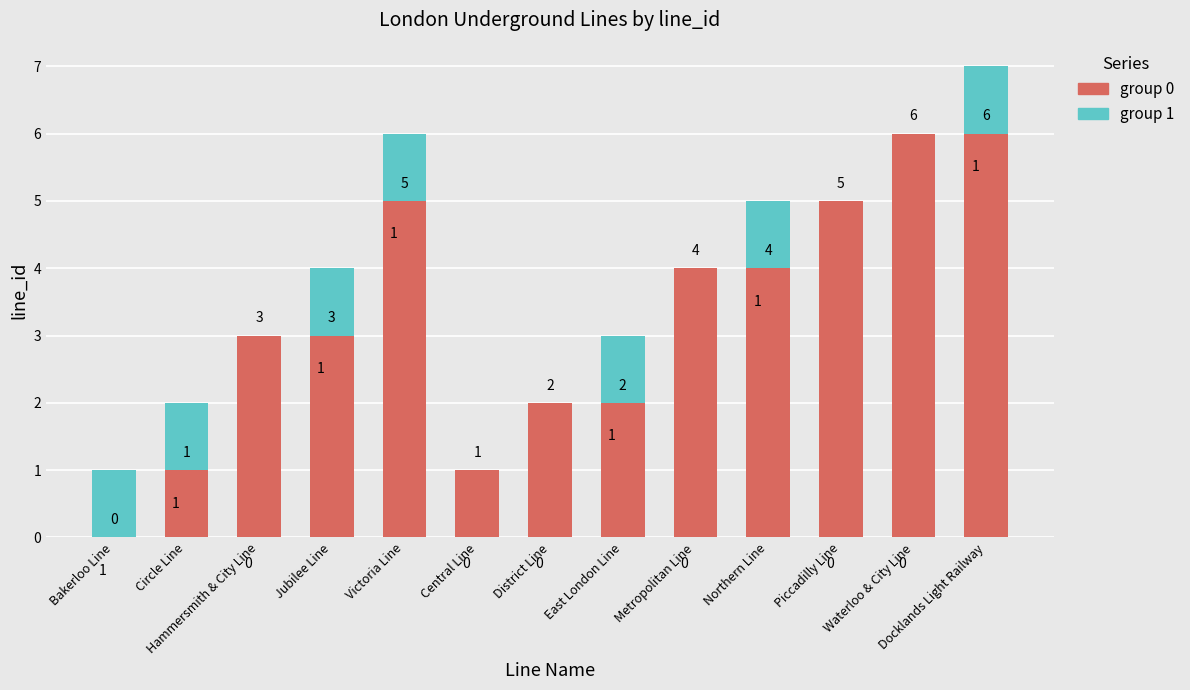

What is the sum of the group 0 values at Metropolitan Line and Waterloo & City Line?

10